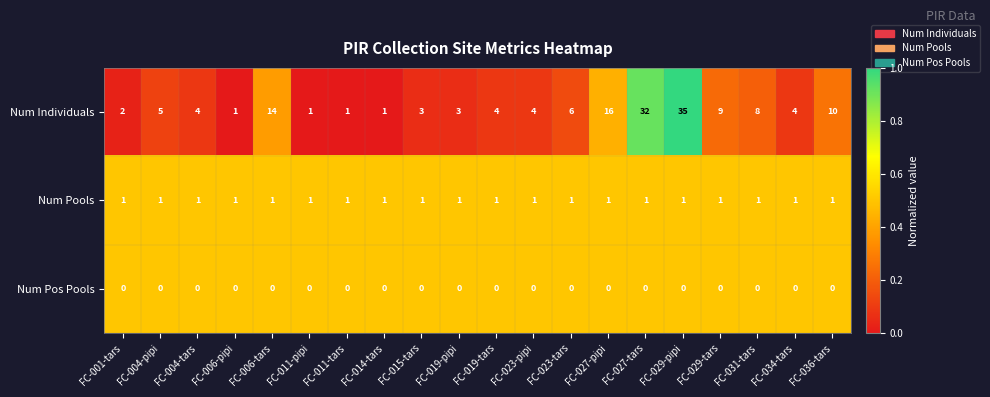

The value of Num Individuals at FC-036-tars is 6. True or false?

False